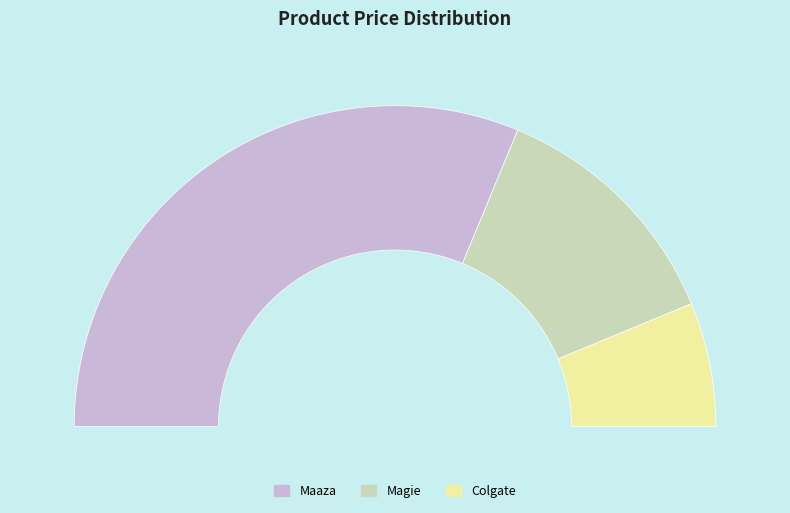

To the nearest percent, what is the combined percentage of Maaza and Magie?

88%